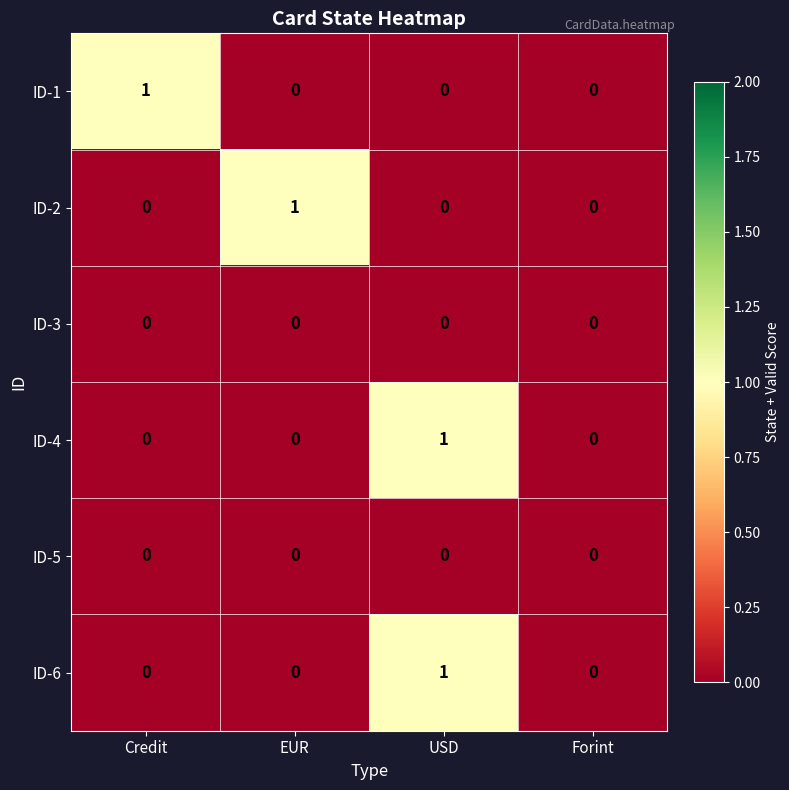

What is the difference between the highest and lowest values at Credit?

1